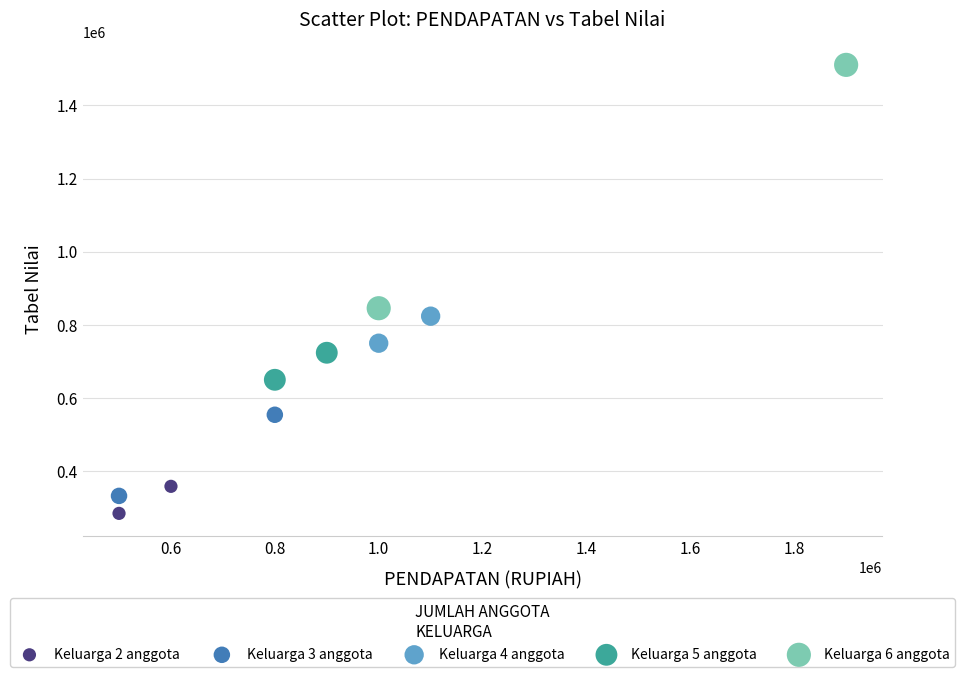

What are all the series names shown in the legend?

Keluarga 2 anggota, Keluarga 3 anggota, Keluarga 4 anggota, Keluarga 5 anggota, Keluarga 6 anggota